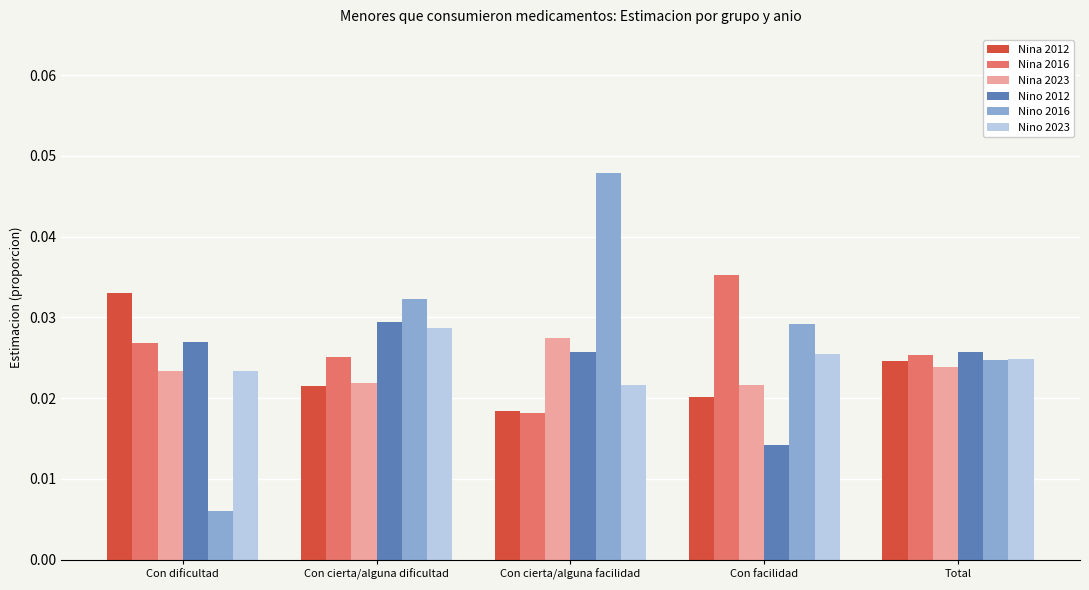

At which label does Nino 2023 reach its peak?

Con cierta/alguna dificultad